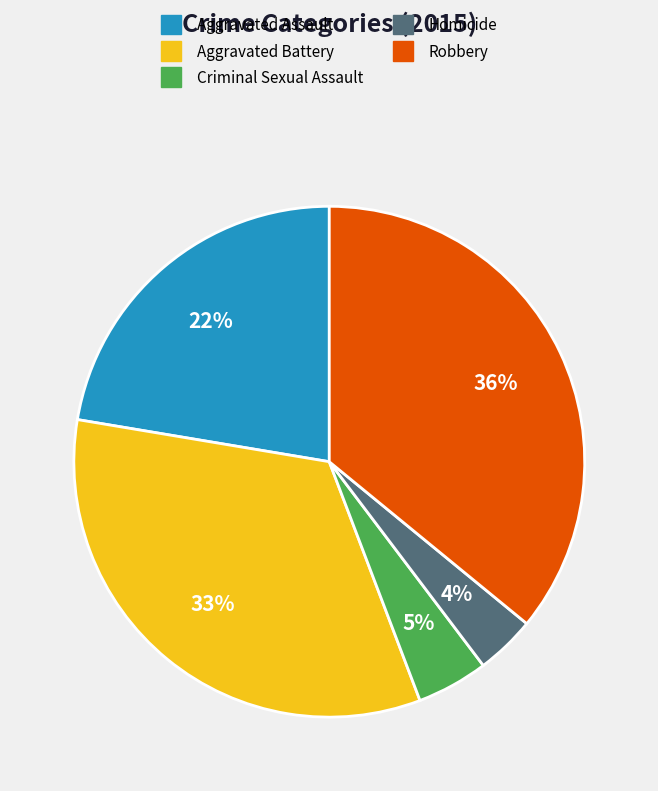

Which category has the biggest portion of the pie?

Robbery